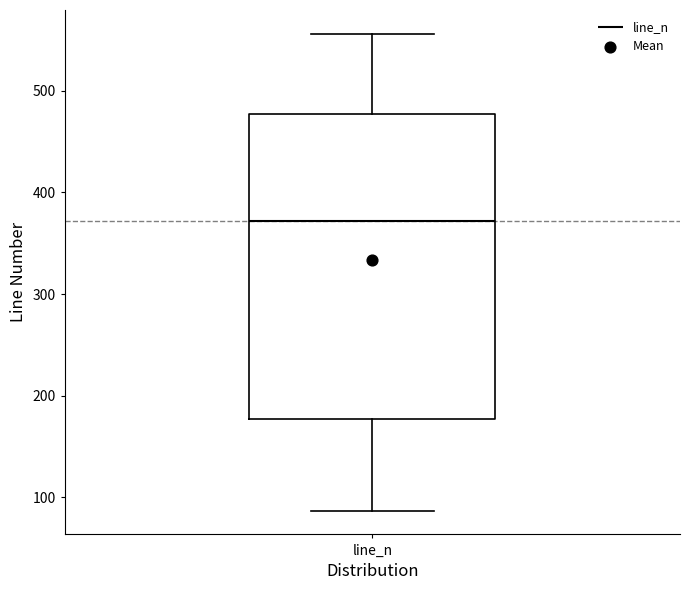

Read this box plot against the y-axis: the position of the median line, the range covered by the box, and the ends of both whiskers. The values are not printed on the chart, so give them approximately, as read against the axis.

median 370, box 180 to 480, whiskers 90 to 560